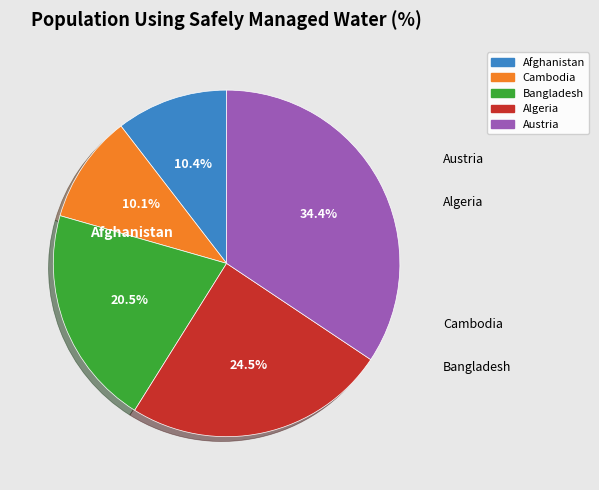

Is there a majority slice in this chart?

No